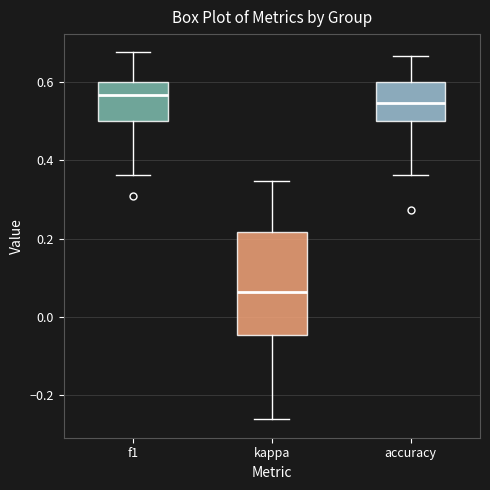

Which box is the tallest, from its lower edge to its upper edge?

kappa